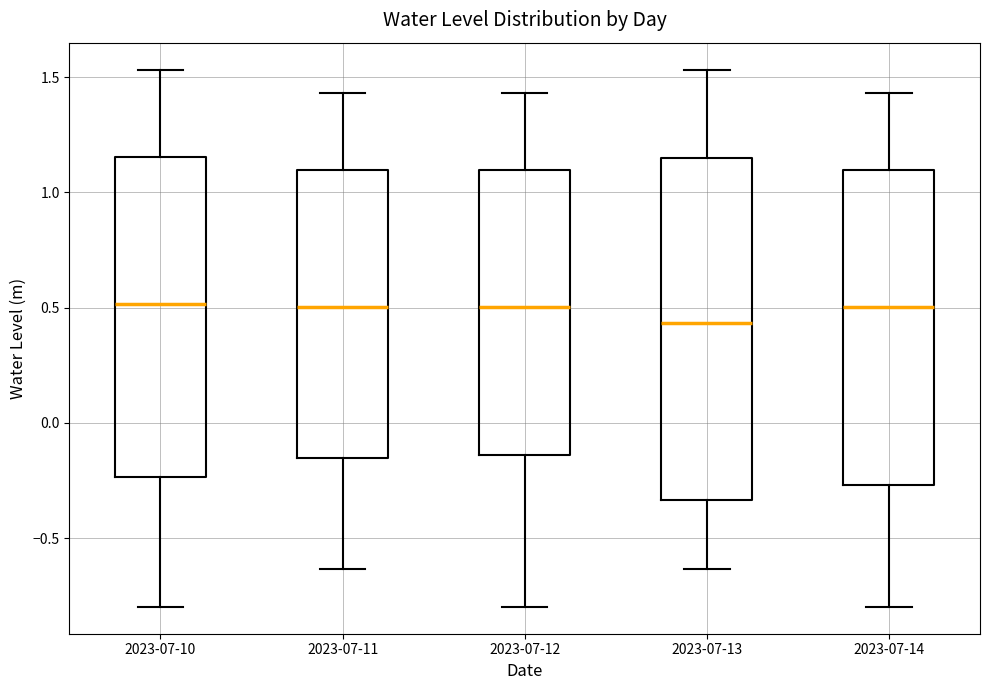

Reading left to right, transcribe this box plot: for each box, give where its median line is, the range the box spans, and where its two whiskers end, as read against the y-axis. The values are not printed on the chart, so give them approximately, as read against the axis.

2023-07-10: median 0.50, box -0.25 to 1.15, whiskers -0.80 to 1.55
2023-07-11: median 0.50, box -0.15 to 1.10, whiskers -0.65 to 1.45
2023-07-12: median 0.50, box -0.15 to 1.10, whiskers -0.80 to 1.45
2023-07-13: median 0.45, box -0.35 to 1.15, whiskers -0.65 to 1.55
2023-07-14: median 0.50, box -0.25 to 1.10, whiskers -0.80 to 1.45